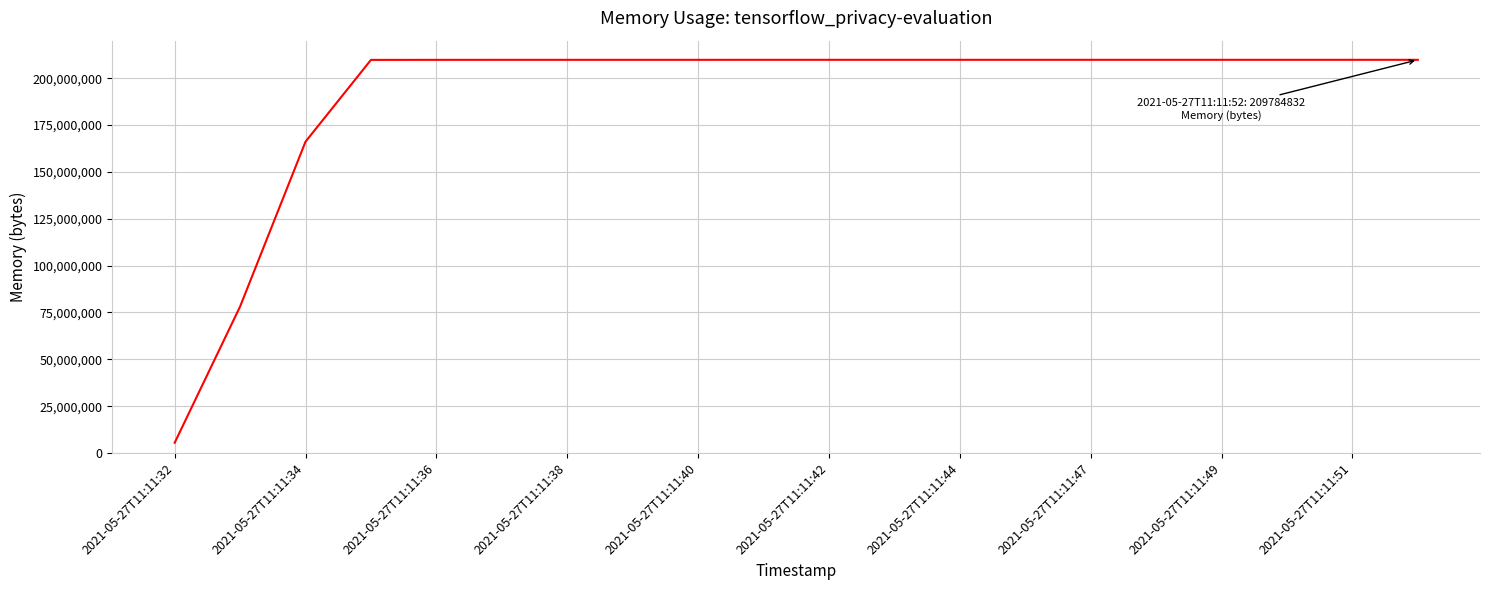

What is the smallest value displayed?

5488640